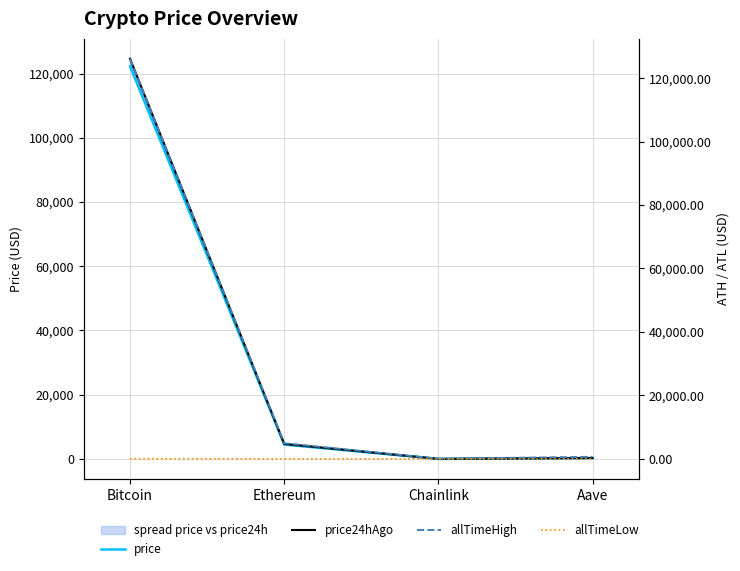

What is the maximum value shown in the chart?

126080.0